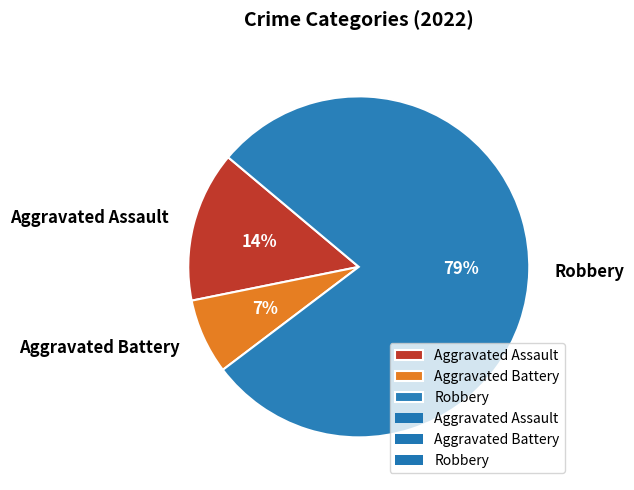

What is the largest slice in the pie chart?

Robbery